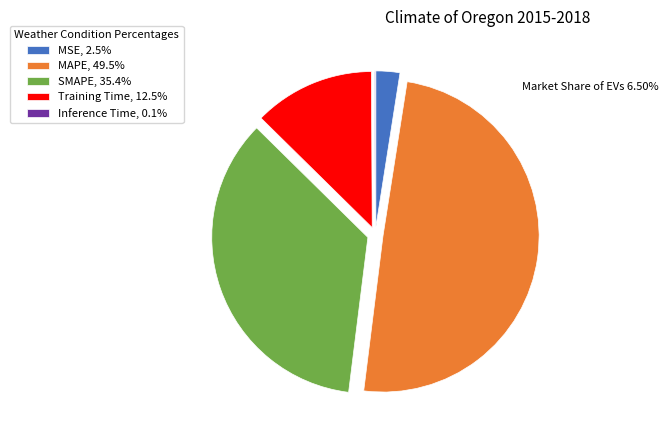

Is MAPE the majority of the pie?

No